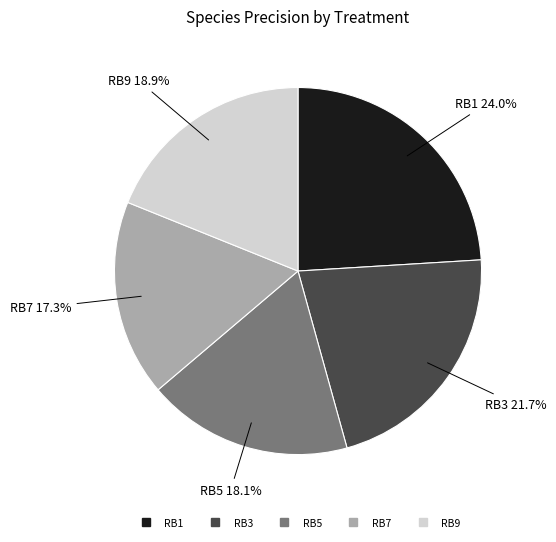

Which has a higher value, RB9 or RB3?

RB3